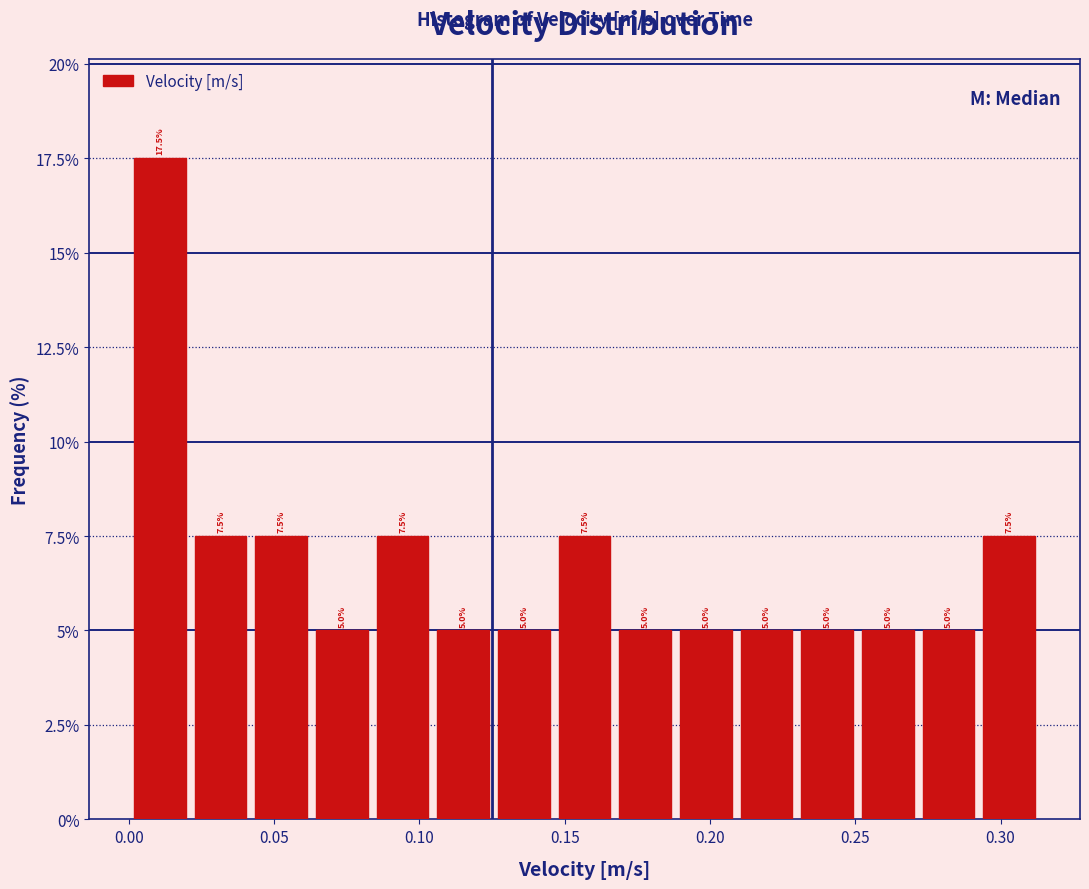

Reading left to right, transcribe this chart: for each bar, give the range it covers on the x-axis and its height. The bar edges are not printed on the chart, so give them approximately, as read against the axis.

0.000 to 0.020: 17.5
0.020 to 0.040: 7.5
0.040 to 0.065: 7.5
0.065 to 0.085: 5.0
0.085 to 0.105: 7.5
0.105 to 0.125: 5.0
0.125 to 0.145: 5.0
0.145 to 0.165: 7.5
0.165 to 0.190: 5.0
0.190 to 0.210: 5.0
0.210 to 0.230: 5.0
0.230 to 0.250: 5.0
0.250 to 0.270: 5.0
0.270 to 0.295: 5.0
0.295 to 0.315: 7.5